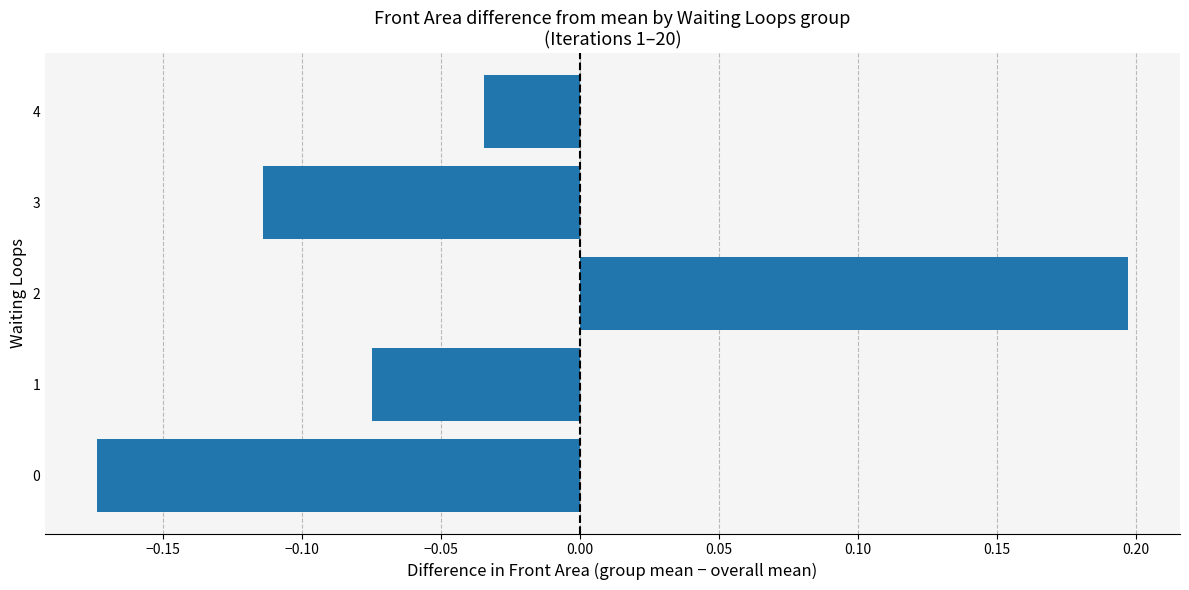

What is the difference between the second highest and second lowest values?

0.1